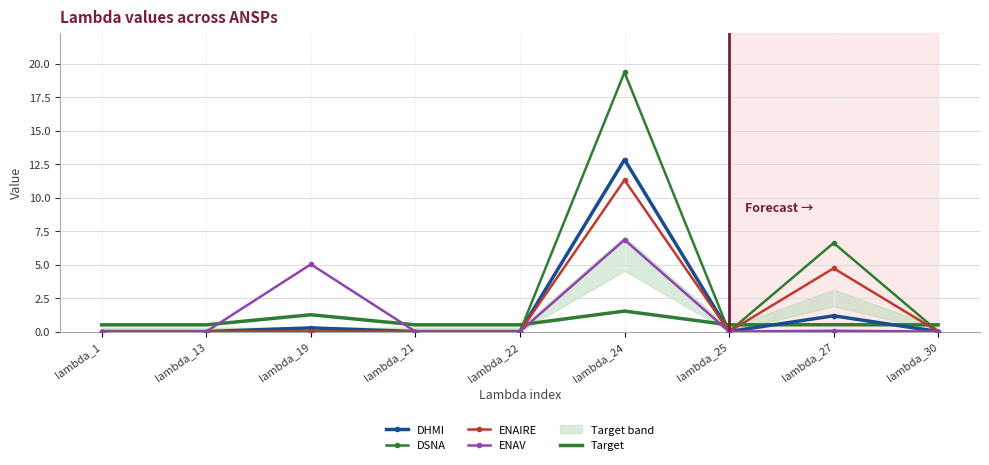

Reading left to right, extract all data points from this chart.

DHMI: lambda_1=0.0	lambda_13=0.0	lambda_19=0.3	lambda_21=0.0	lambda_22=0.0	lambda_24=12.8	lambda_25=0.0	lambda_27=1.2	lambda_30=0.0
DSNA: lambda_1=0.0	lambda_13=0.0	lambda_19=0.0	lambda_21=0.0	lambda_22=0.0	lambda_24=19.4	lambda_25=0.0	lambda_27=6.6	lambda_30=0.0
ENAIRE: lambda_1=0.0	lambda_13=0.0	lambda_19=0.0	lambda_21=0.0	lambda_22=0.0	lambda_24=11.3	lambda_25=0.0	lambda_27=4.7	lambda_30=0.0
ENAV: lambda_1=0.0	lambda_13=0.0	lambda_19=5.0	lambda_21=0.0	lambda_22=0.0	lambda_24=6.9	lambda_25=0.0	lambda_27=0.1	lambda_30=0.0
Target: lambda_1=0.5	lambda_13=0.5	lambda_19=1.3	lambda_21=0.5	lambda_22=0.5	lambda_24=1.5	lambda_25=0.5	lambda_27=0.5	lambda_30=0.5